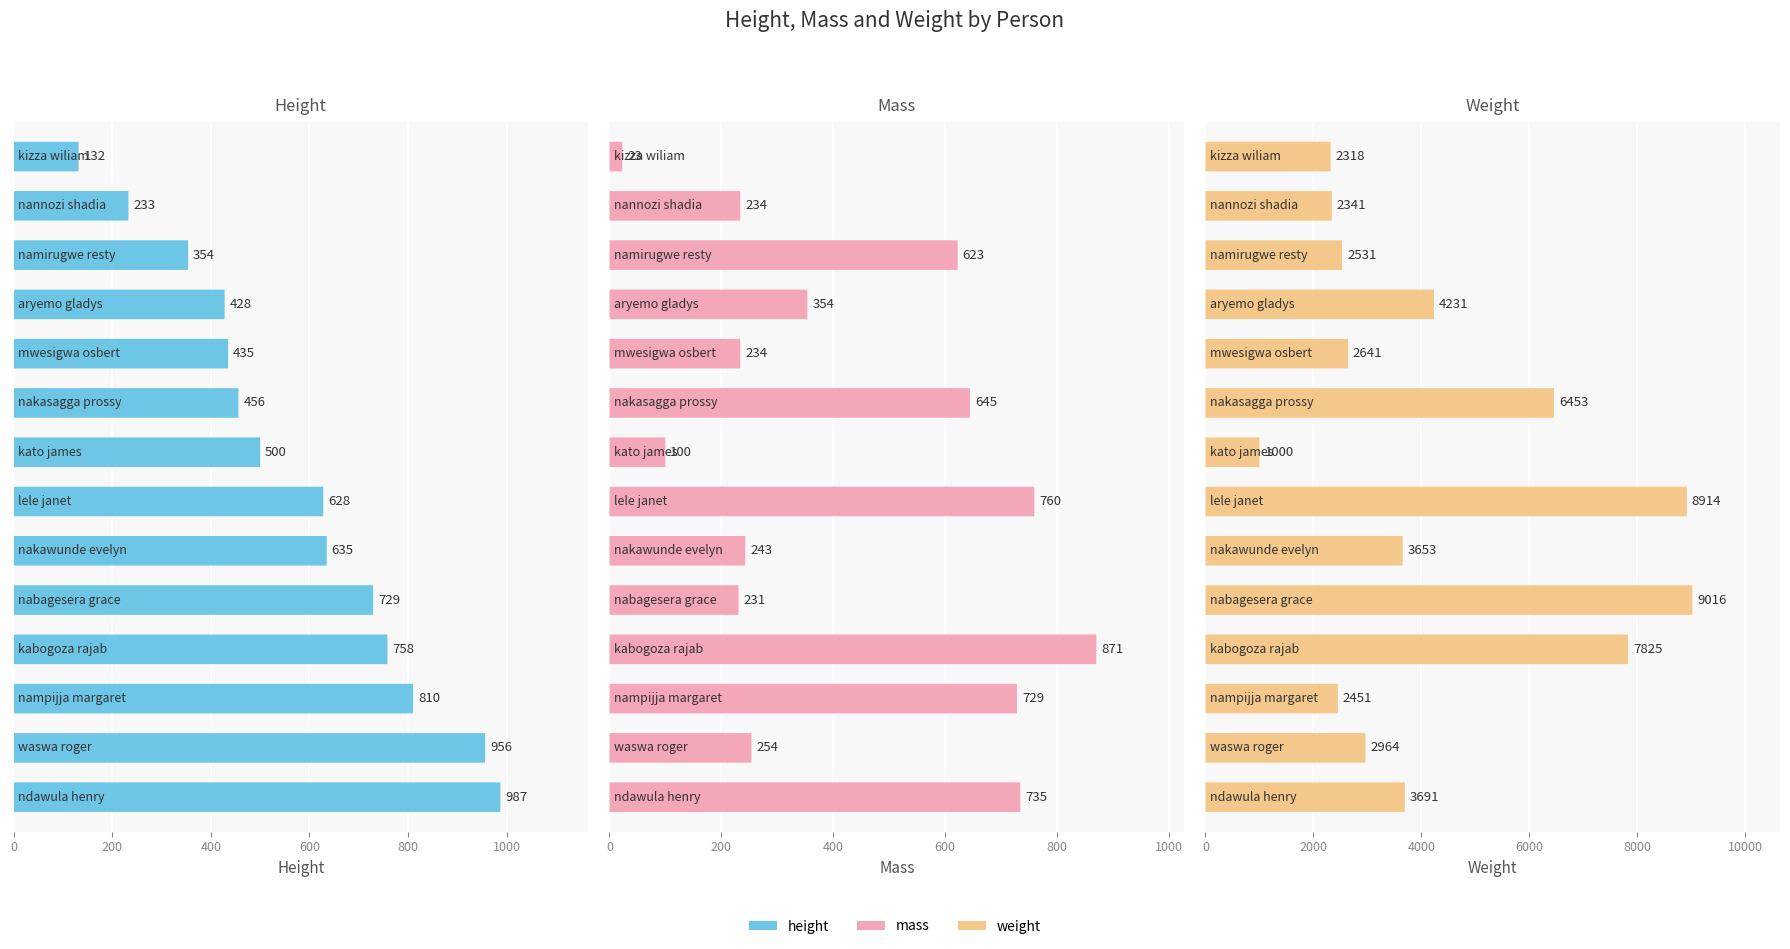

At which category is the sum across all series the highest?

lele janet